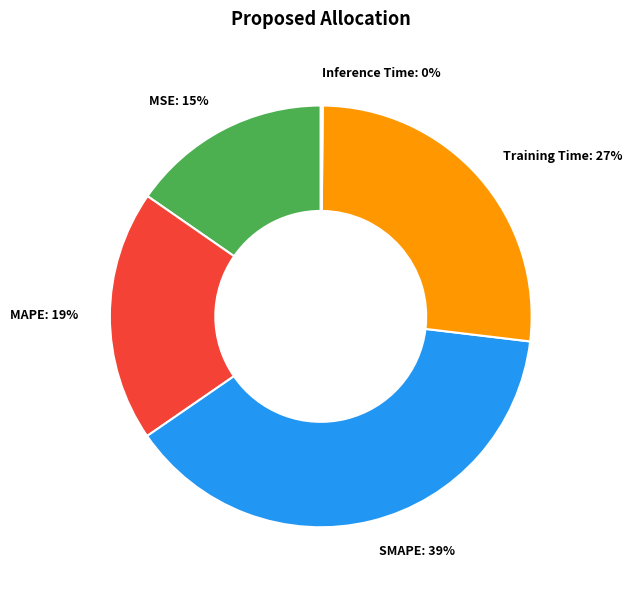

What is the ratio of the value at MSE: 15% to the value at MAPE: 19%?

0.8